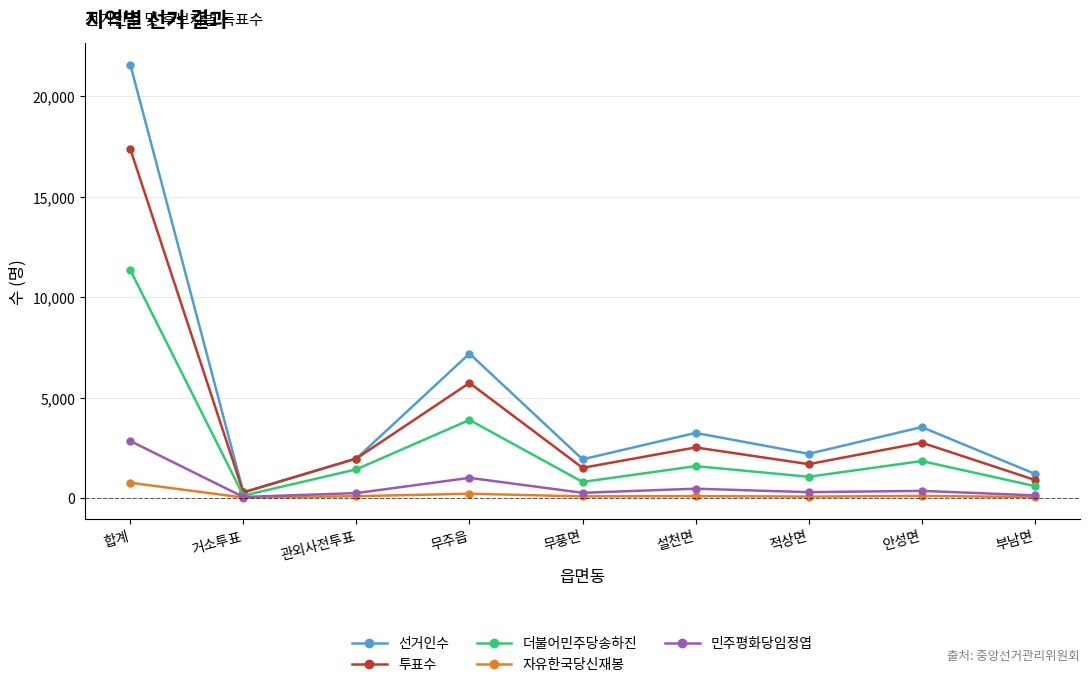

Is it true that 더불어민주당송하진 equals 804 at 무풍면?

True